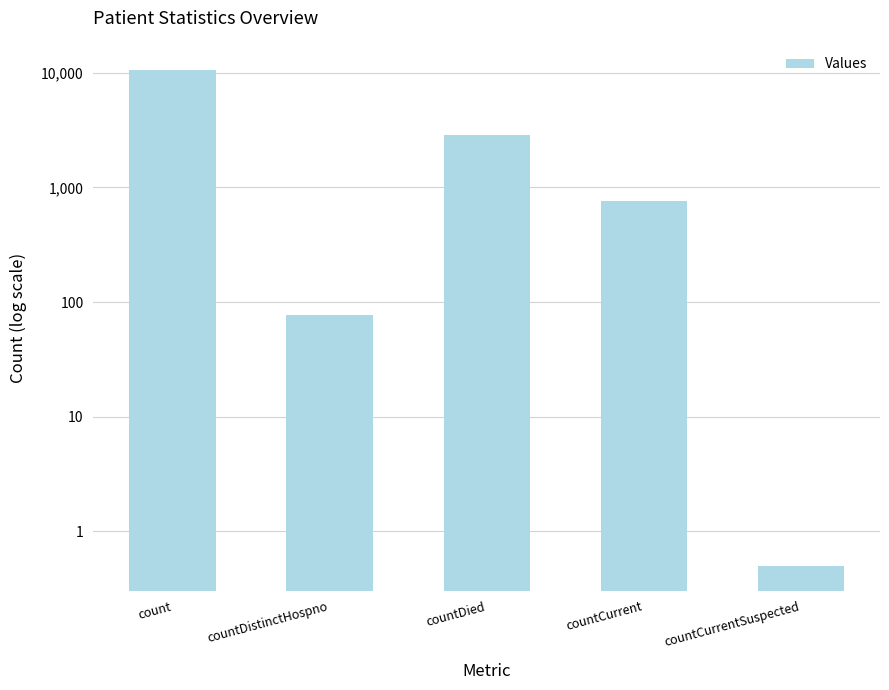

What position from the left is count?

1